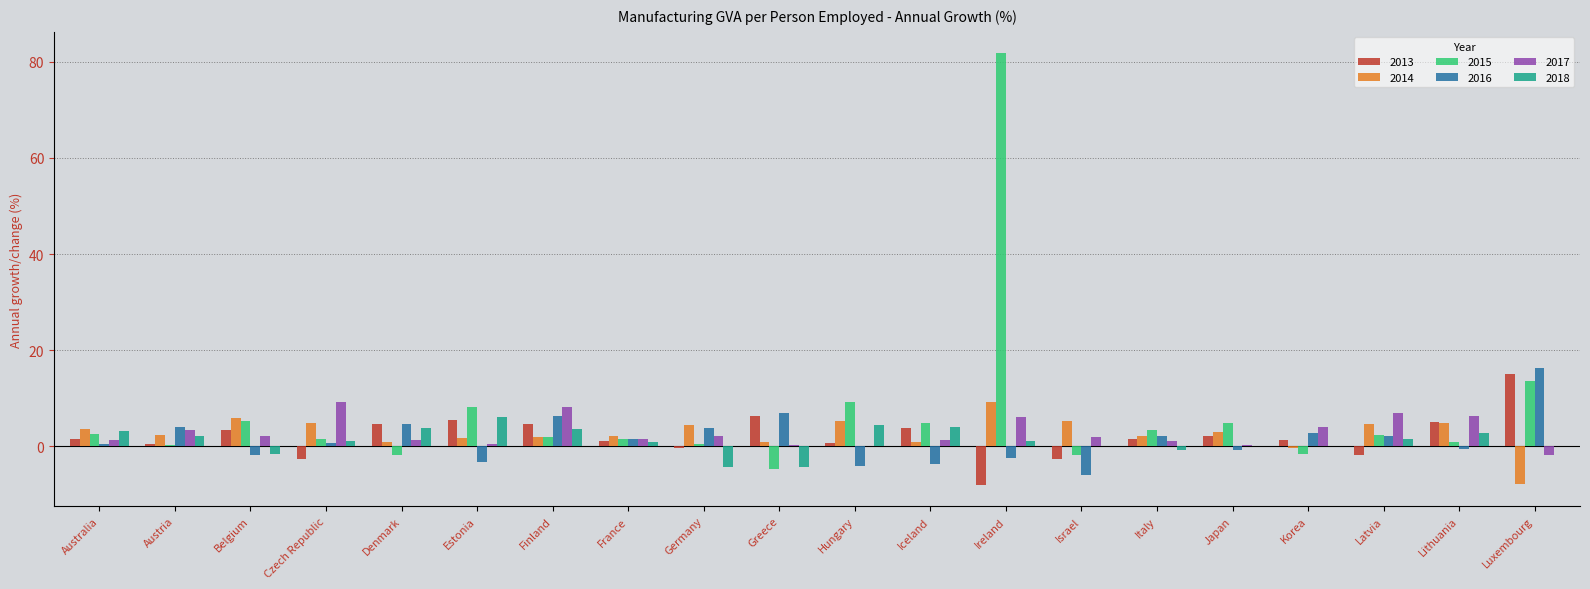

What is the total value across all series at Denmark?

13.8